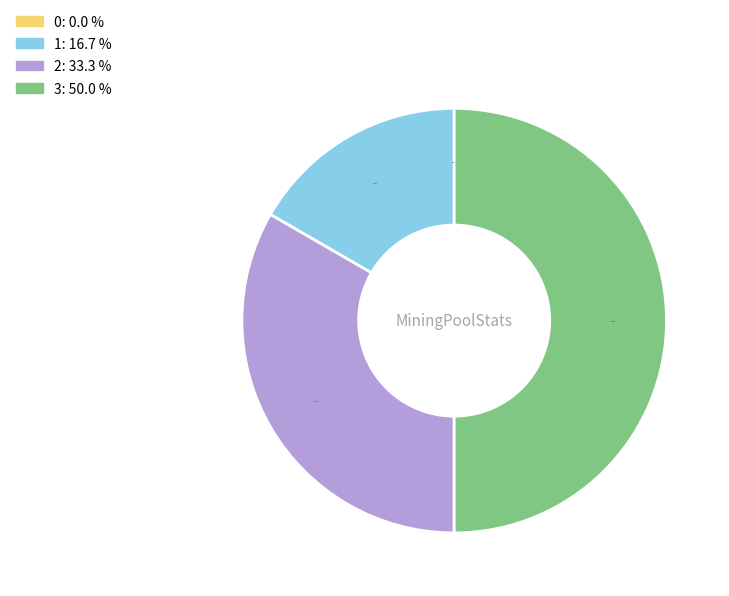

Count the number of slices in the pie.

4